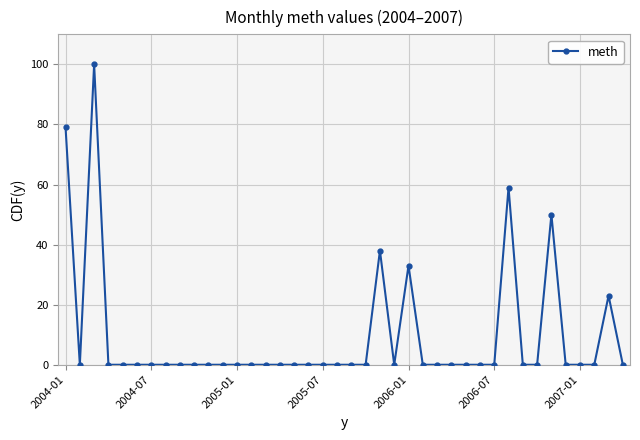

Is this an area chart (filled region under the line)?

No